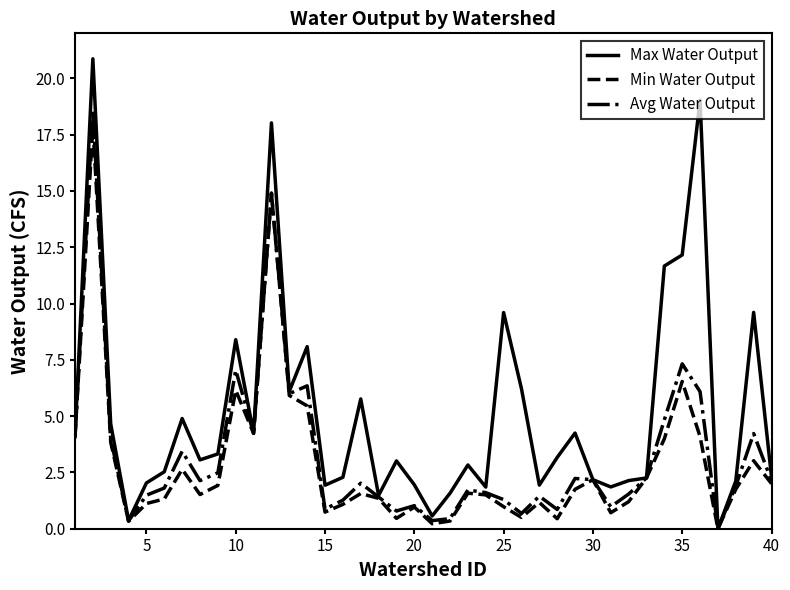

What is the maximum value shown in the chart?

20.9